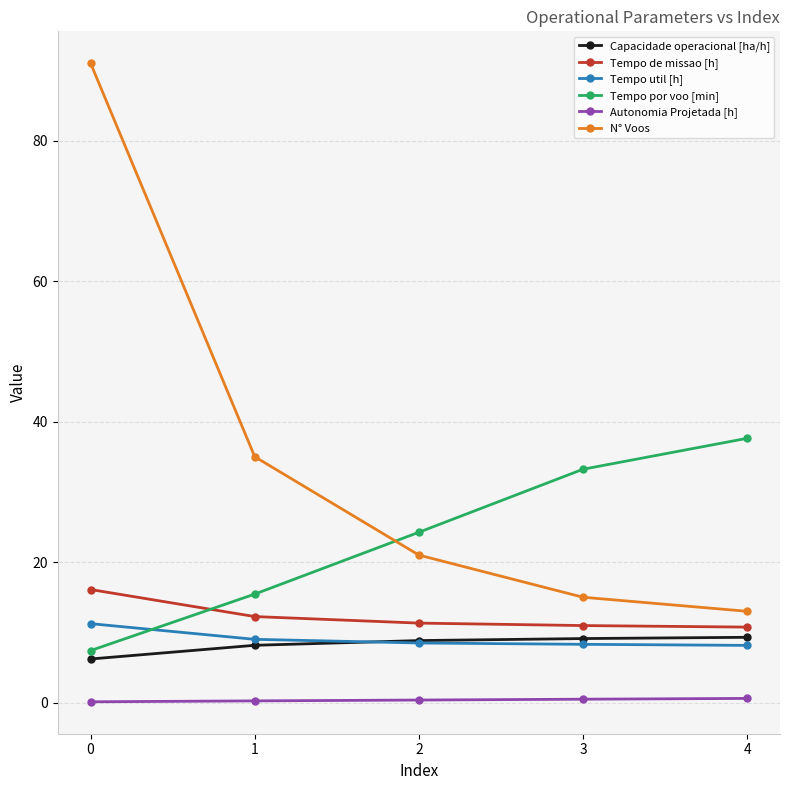

How many series are shown in this chart?

6